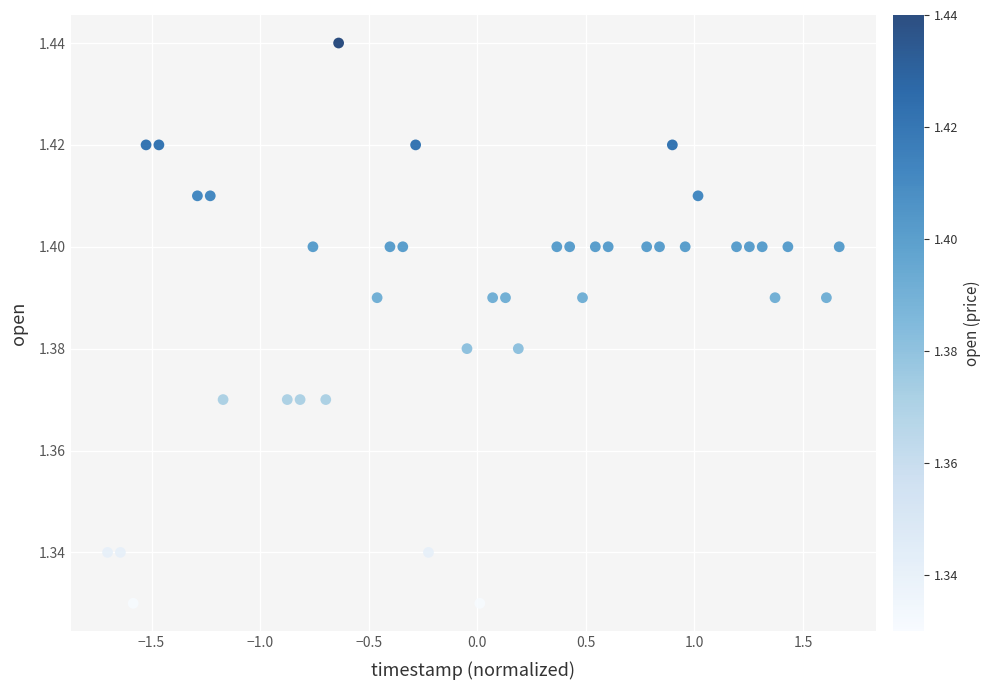

What is the range of X values (max minus min)?

3.4